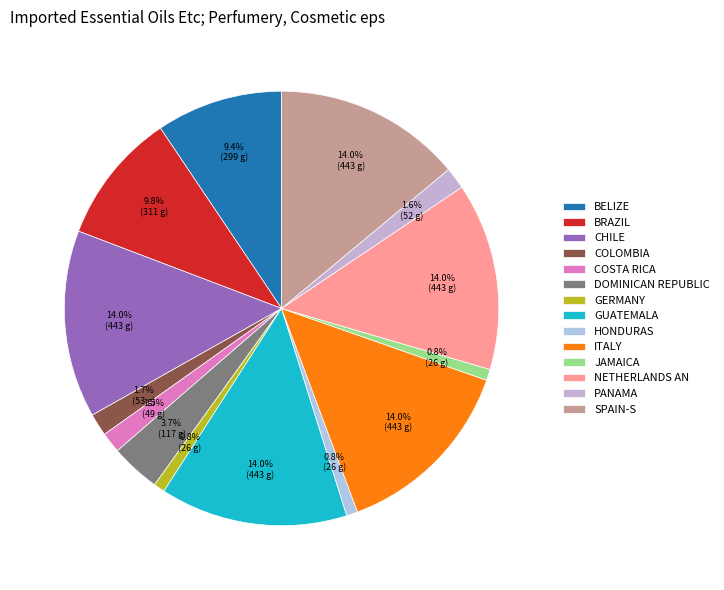

How many segments does this pie chart have?

14